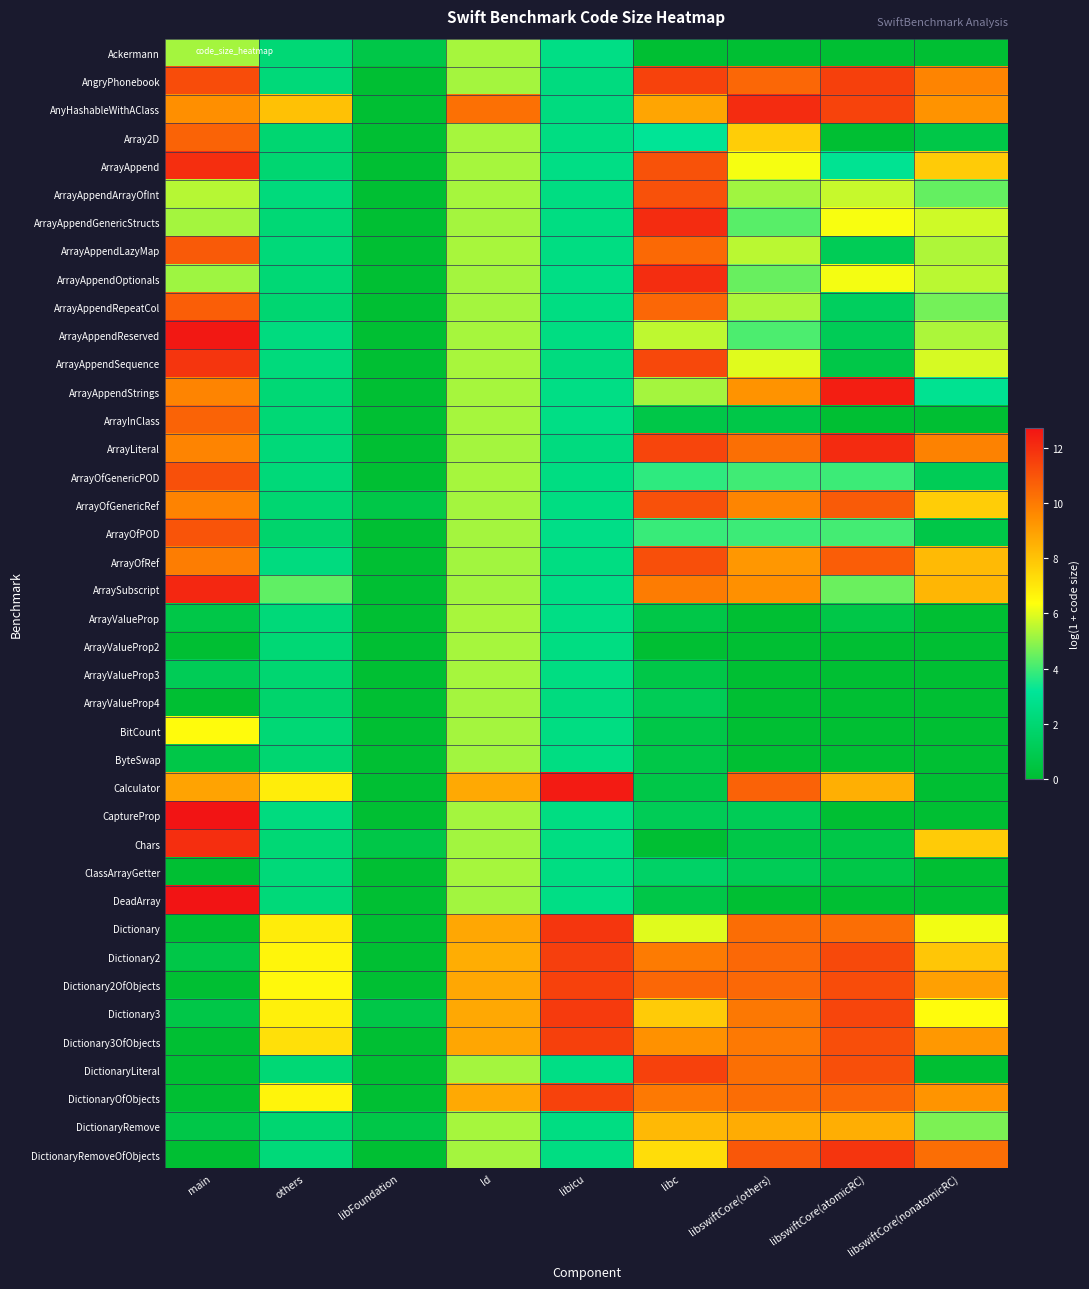

How many categories are shown in the chart?

9